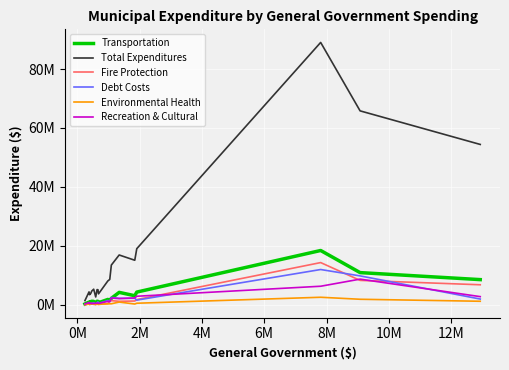

Which series has the largest range (max minus min)?

Total Expenditures